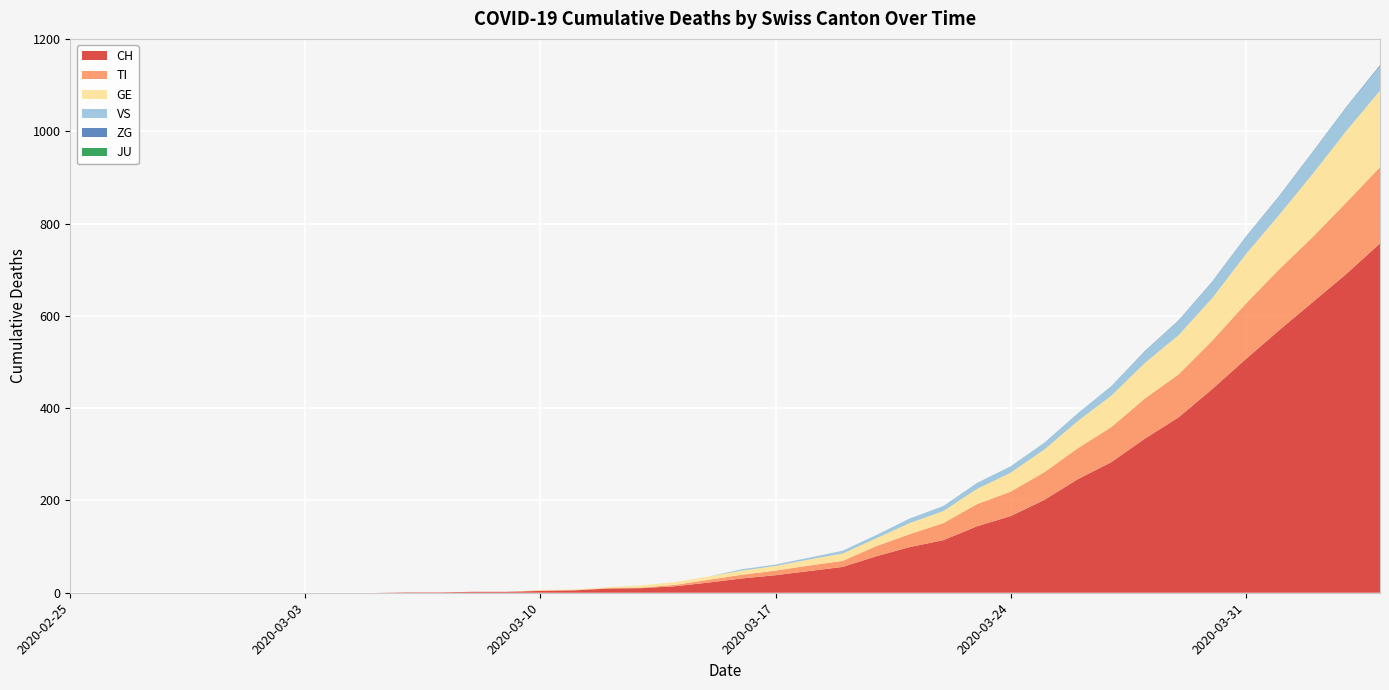

Reading left to right, extract all data points from this chart.

CH: 0	0	0	0	0	0	0	0	0	0	1	1	2	2	4	5	9	10	14	22	31	38	47	56	79	99	114	144	166	201	246	283	334	380	441	506	569	630	691	757
TI: 0	0	0	0	0	0	0	0	0	0	0	0	0	0	1	1	1	1	3	6	8	10	12	13	22	28	37	48	53	60	67	76	87	93	105	120	132	141	155	165
GE: 0	0	0	0	0	0	0	0	0	0	0	0	0	0	1	1	2	5	6	7	9	10	13	16	17	24	26	33	41	49	59	68	77	85	92	107	118	137	155	166
VS: 0	0	0	0	0	0	0	0	0	0	0	0	0	0	0	0	0	0	0	0	3	3	4	6	7	10	11	13	14	15	17	21	25	31	35	37	40	47	51	53
JU: 0	0	0	0	0	0	0	0	0	0	0	0	0	0	0	0	0	0	0	0	0	0	0	0	0	0	0	0	0	0	0	0	0	0	0	0	0	0	0	0
ZG: 0	0	0	0	0	0	0	0	0	0	0	0	0	0	0	0	0	0	0	0	0	0	0	0	0	0	0	0	0	0	0	0	1	1	1	1	1	1	1	2